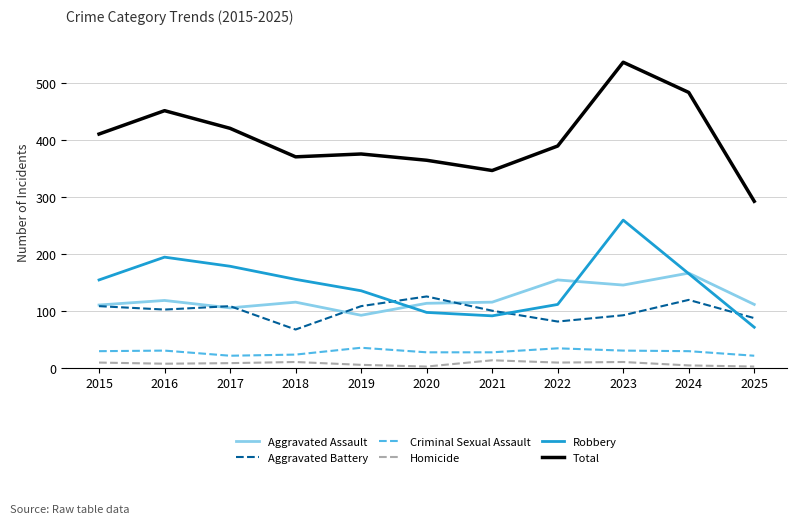

What is the average value of the Robbery series?

146